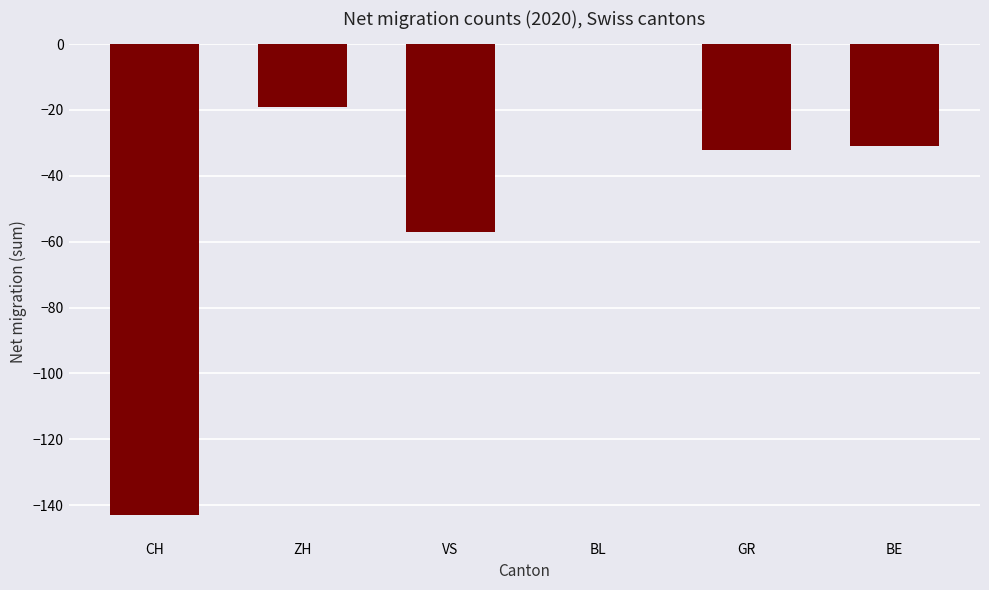

Which category has the highest value across all series?

BL